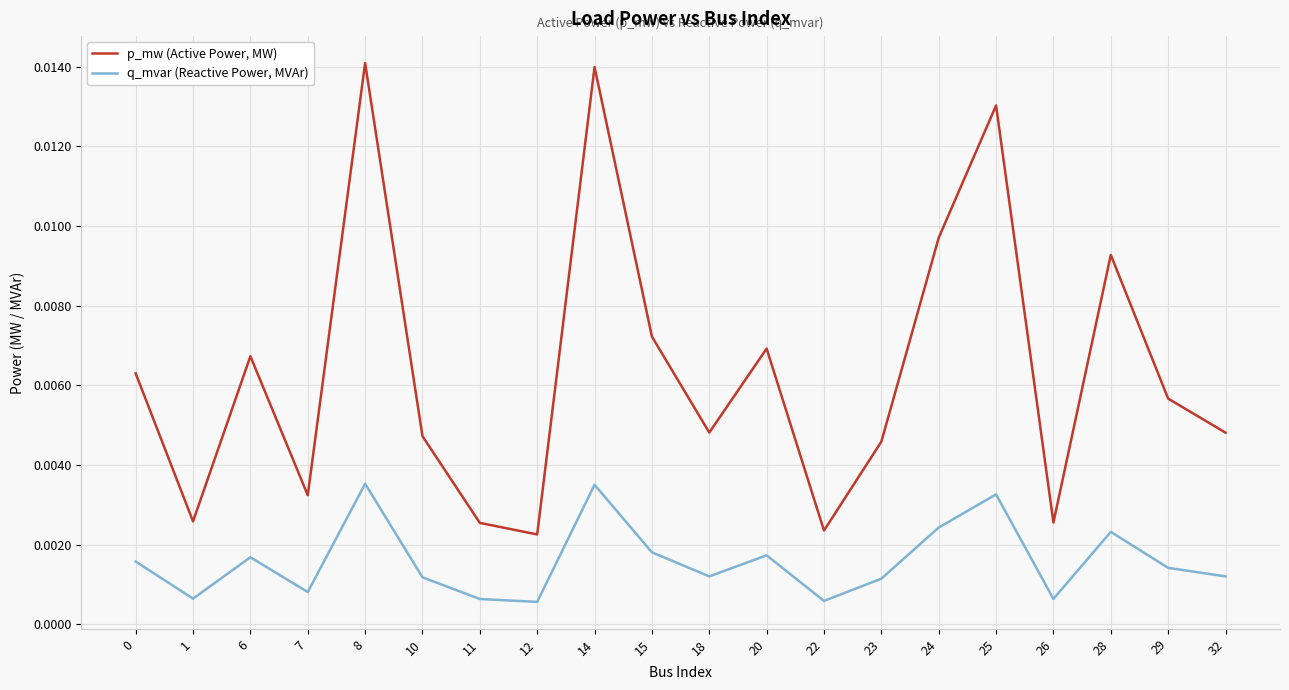

Which series has the widest spread of values?

p_mw (Active Power, MW)